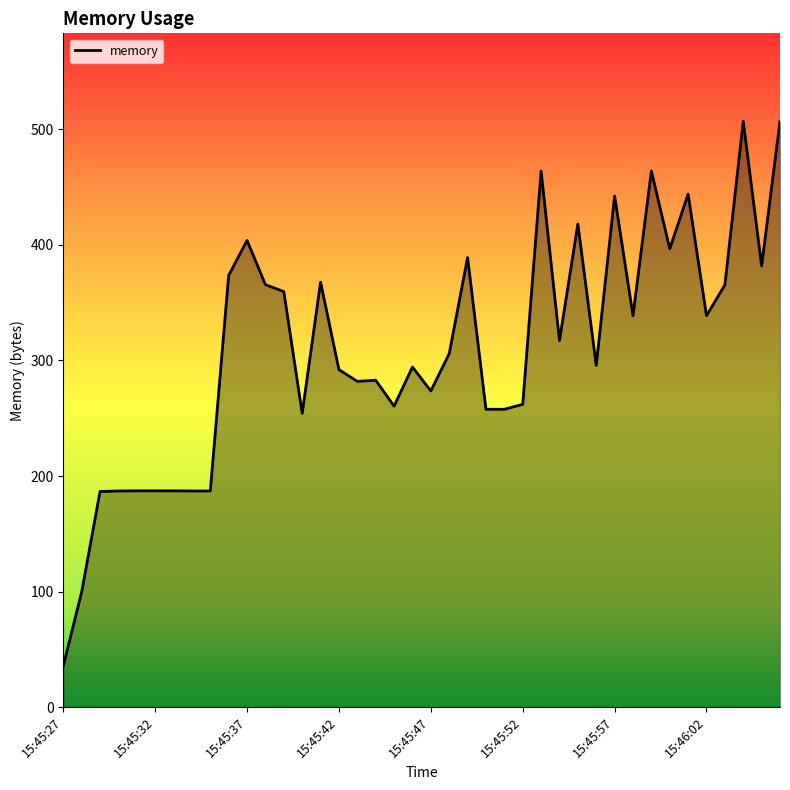

What is the maximum value shown in the chart?

507.1